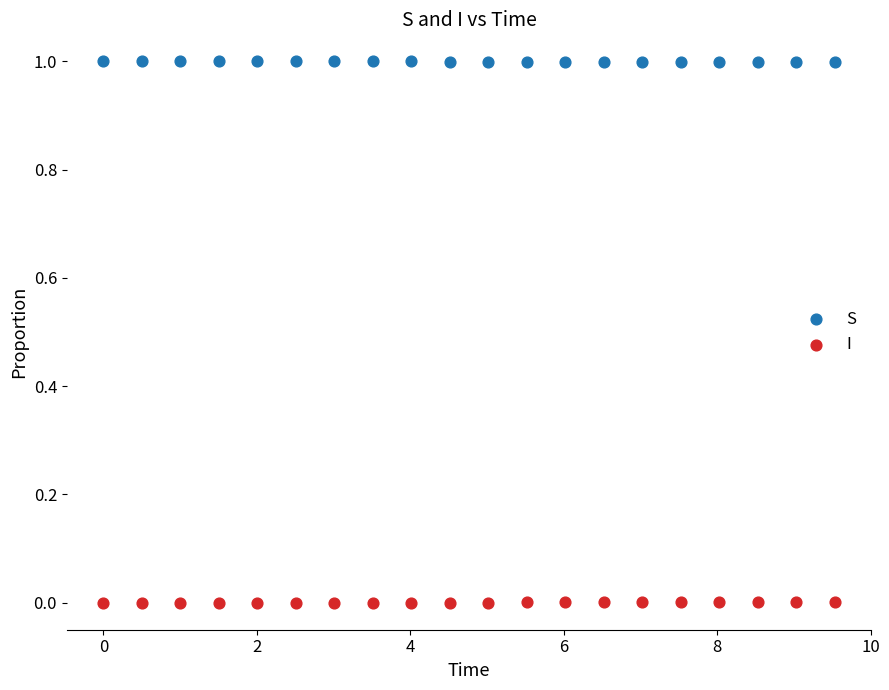

Across all data points, what is the range of Y values (max minus min)?

1.0